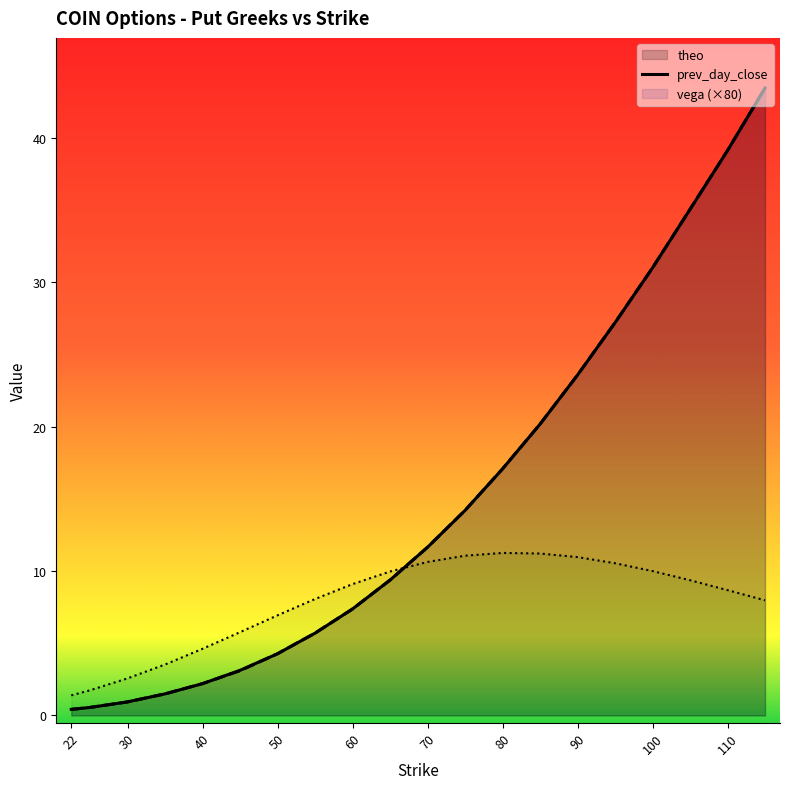

How many lines are shown in the chart?

3